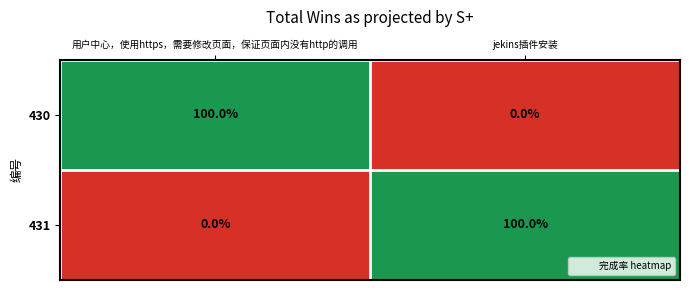

What value does the 430 series have at 用户中心，使用https，需要修改页面，保证页面内没有http的调用?

100